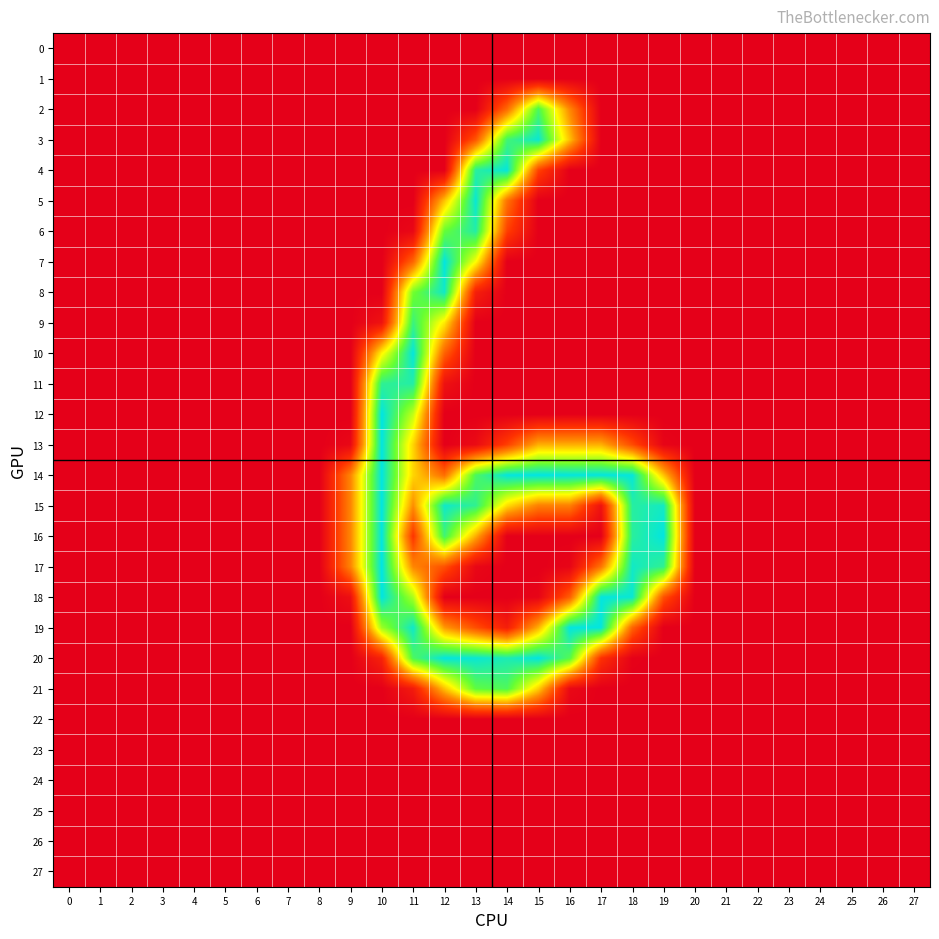

What is the difference between the highest and lowest values at 22?

0.3